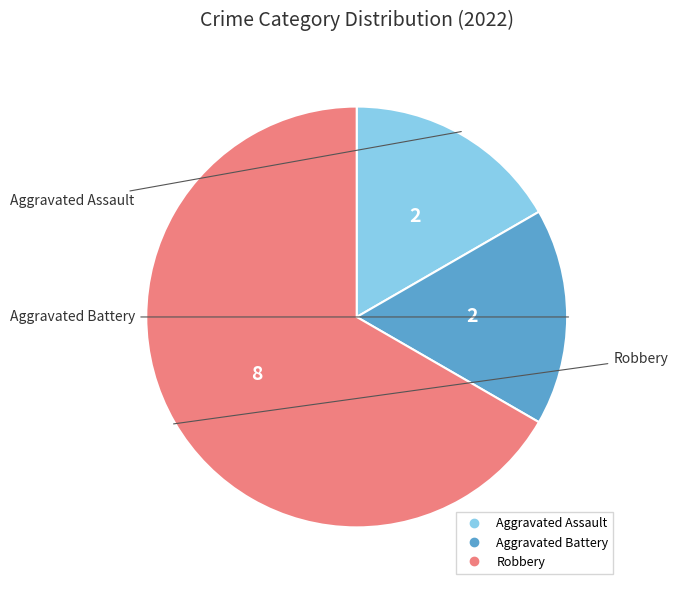

Is the sum of Aggravated Battery and Aggravated Assault greater than half?

No